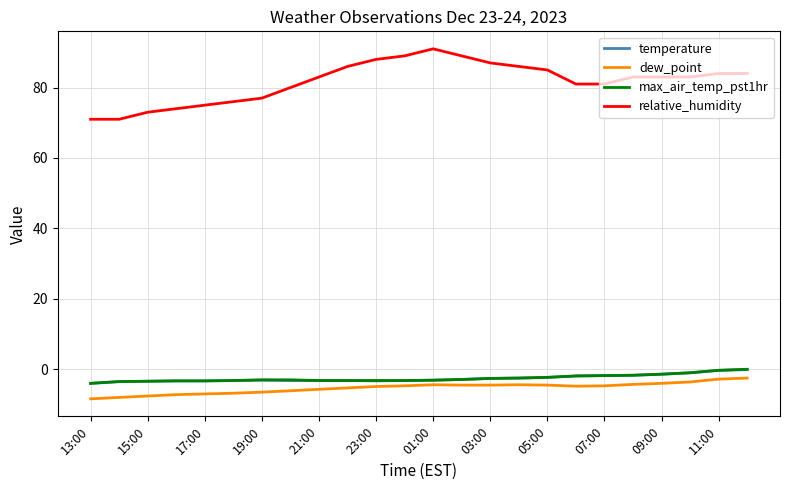

At how many categories does at least one series exceed 57?

24